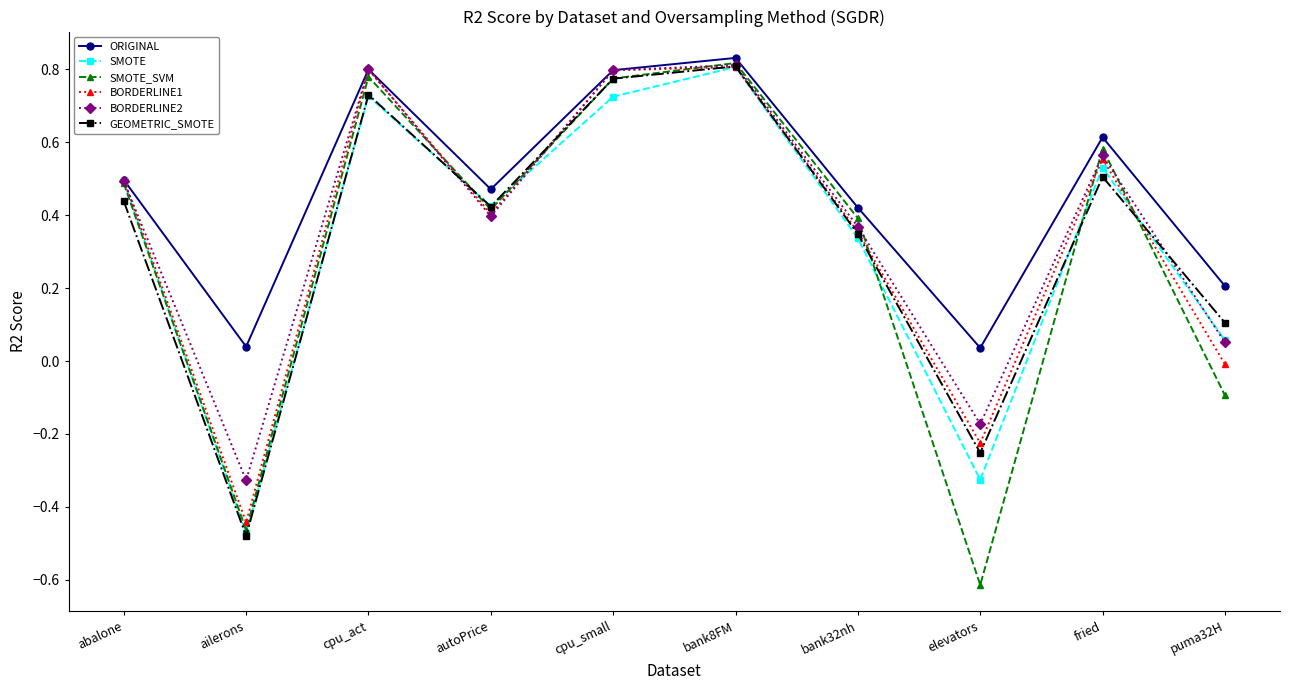

At which category does the chart reach its minimum across all series?

elevators